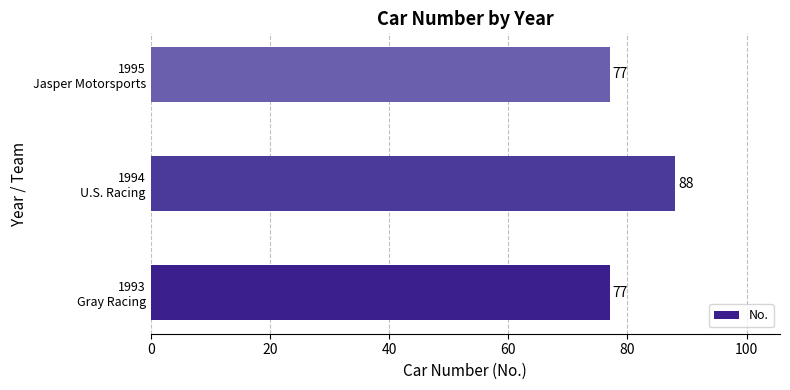

What is the difference between the maximum and minimum values?

11